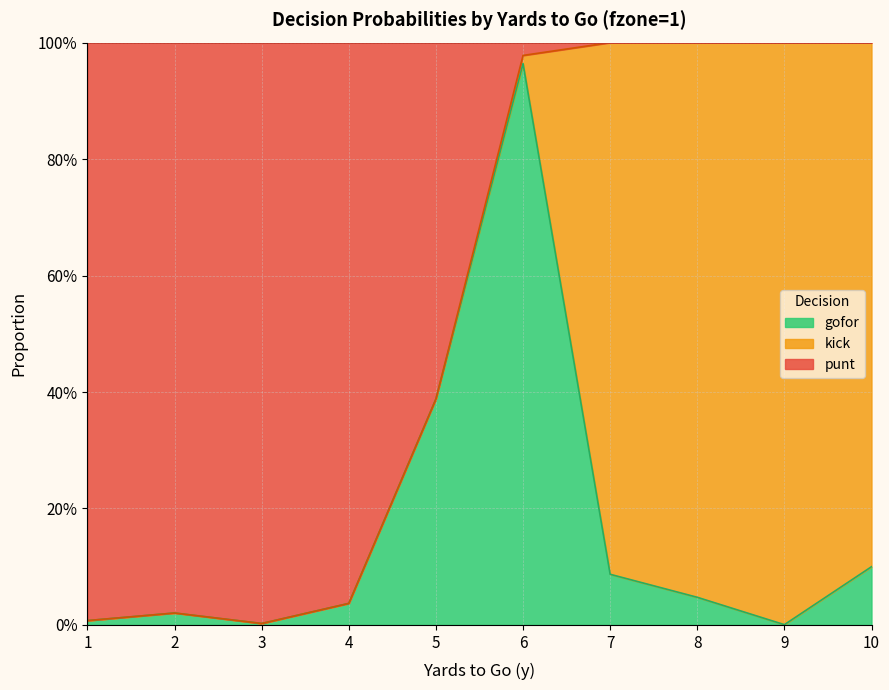

What is the difference between the maximum and minimum values in the gofor series?

1.0